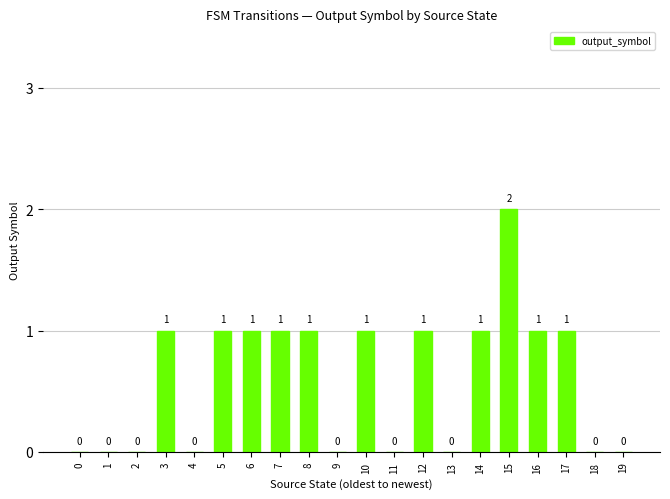

What value does the data have at 14?

1